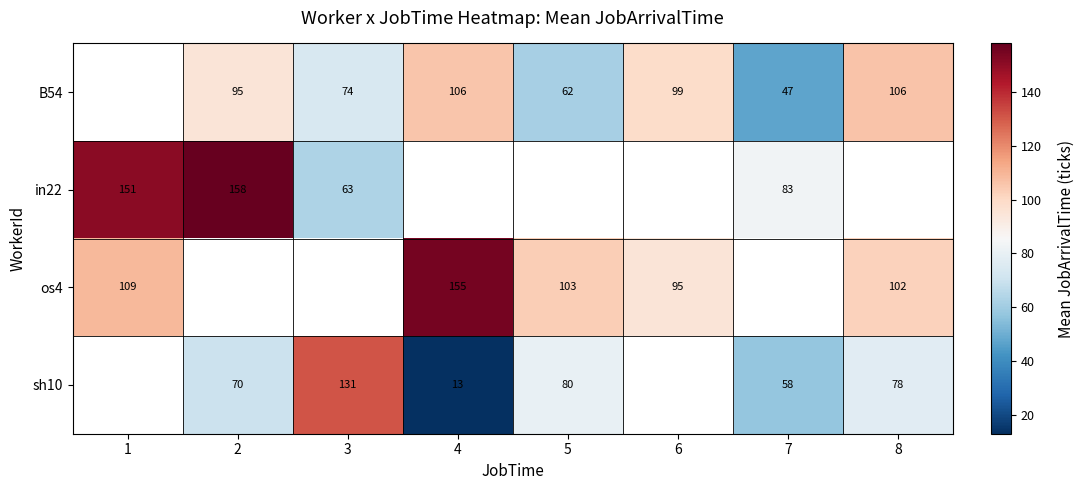

What is the difference between the highest and lowest values at 3?

67.8